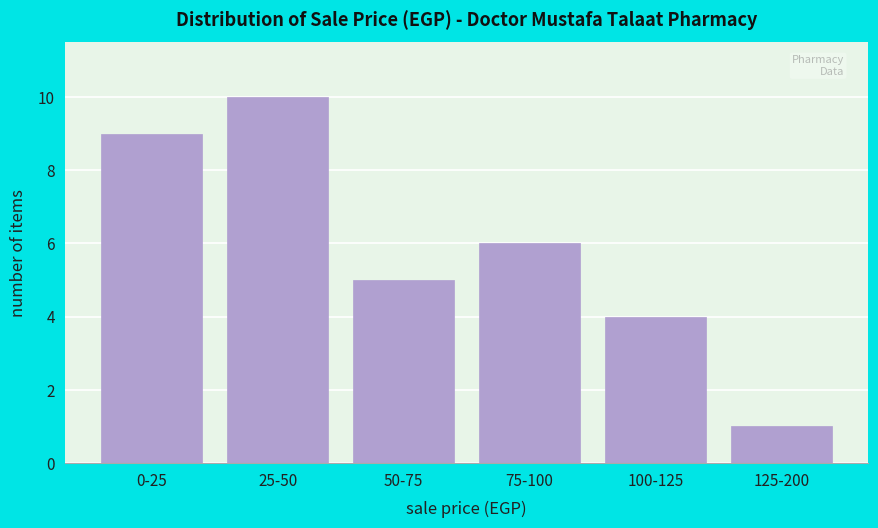

Reading left to right, list all the values displayed in this chart.

9	10	5	6	4	1